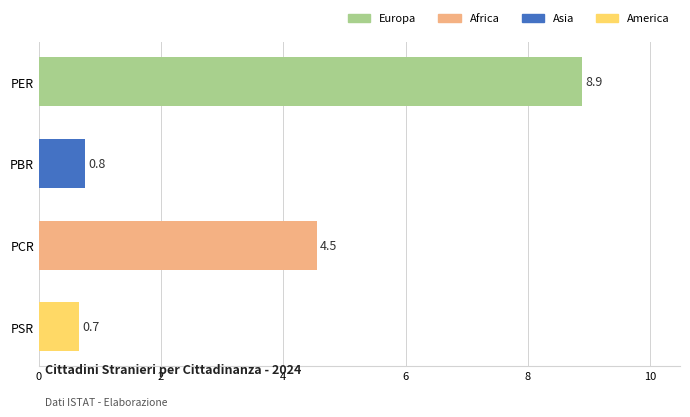

Is it true that the value at PSR is 0.7?

True